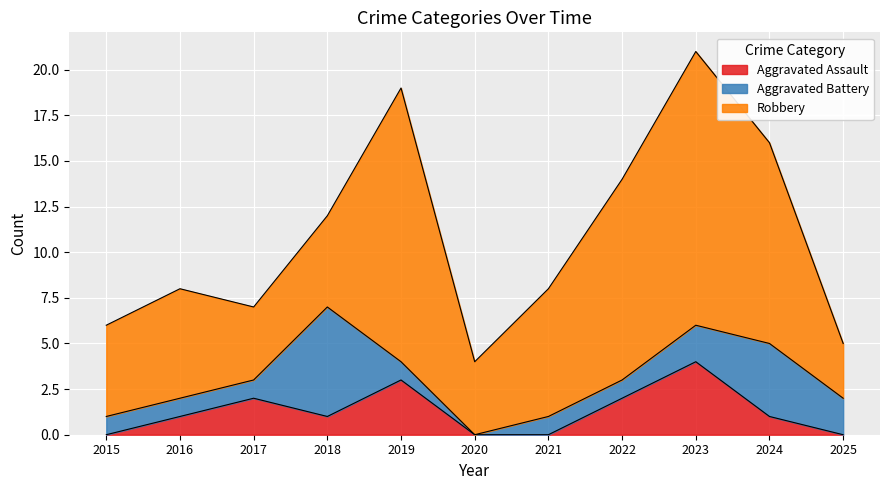

At 2022, list the series in order from largest to smallest.

Robbery, Aggravated Assault, Aggravated Battery